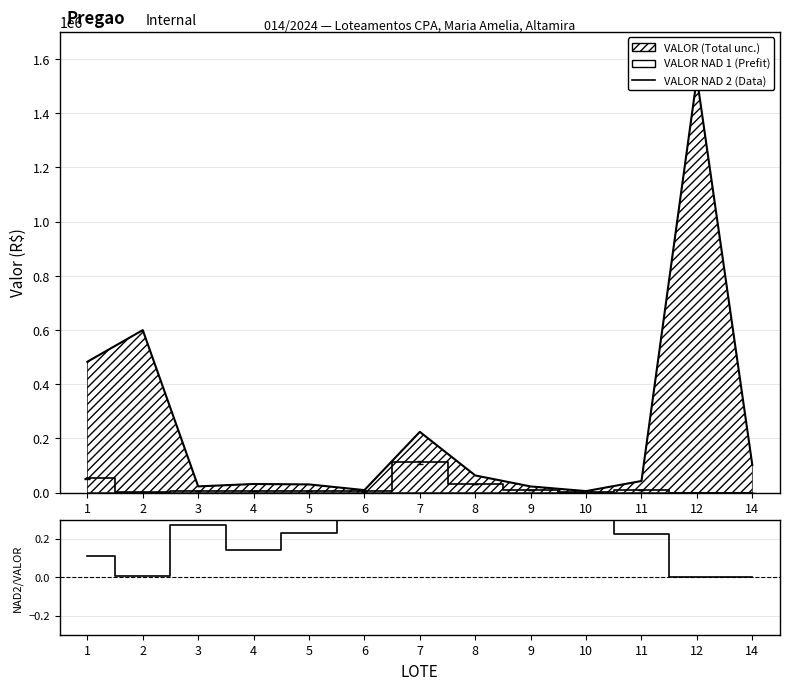

What is the lowest value of the VALOR NAD 1 (Prefit) series?

5671.3